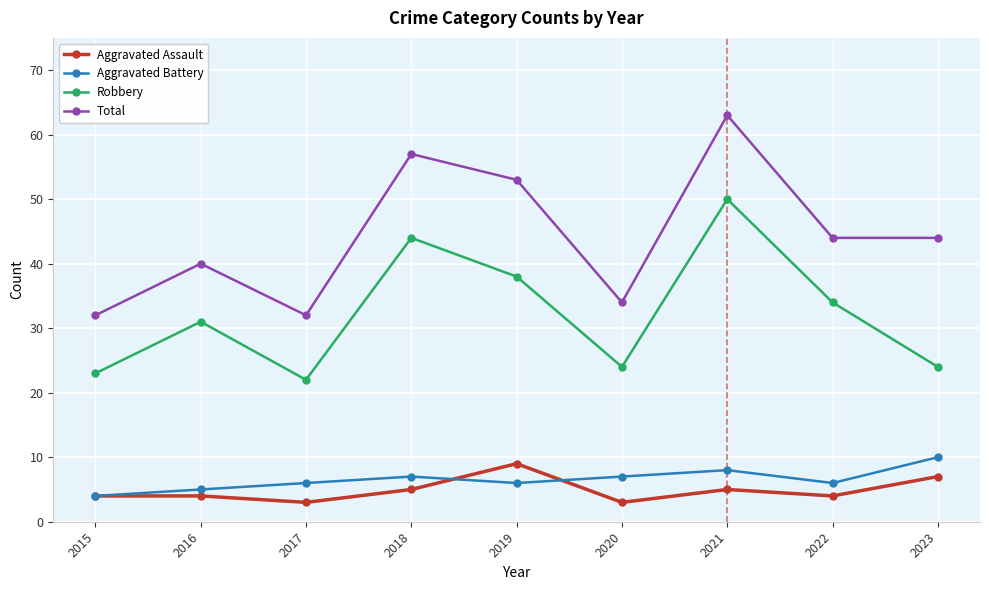

How many series are shown in this chart?

4